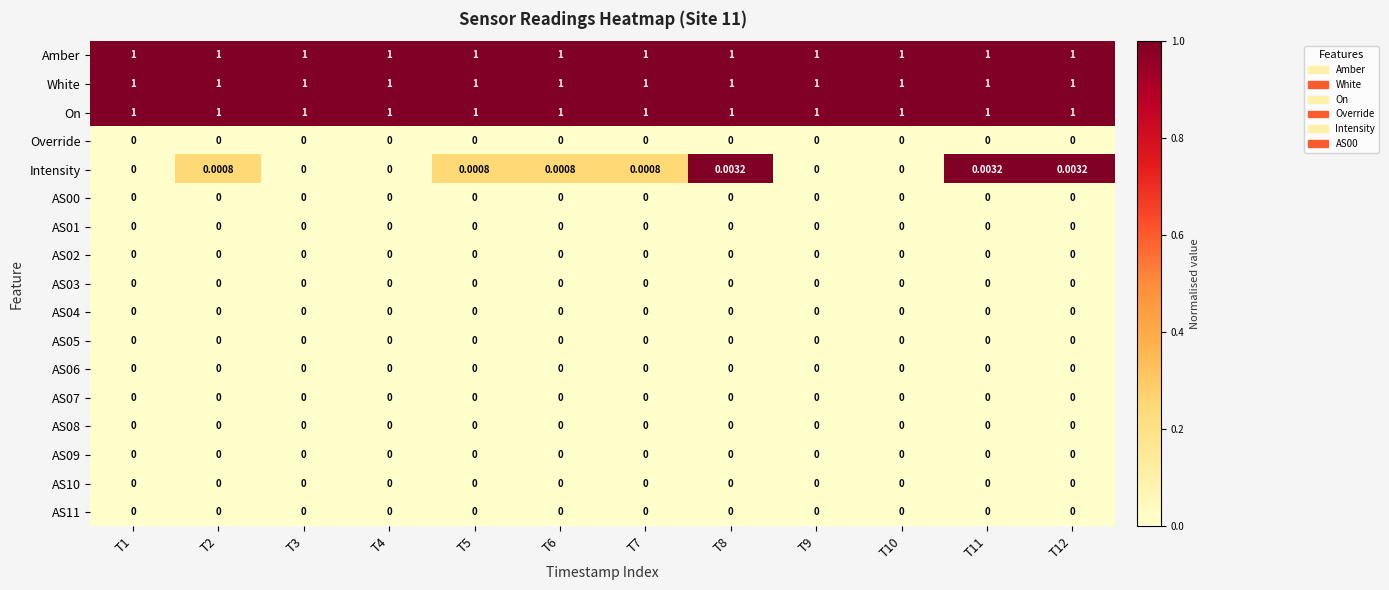

Which series has the widest spread of values?

Intensity